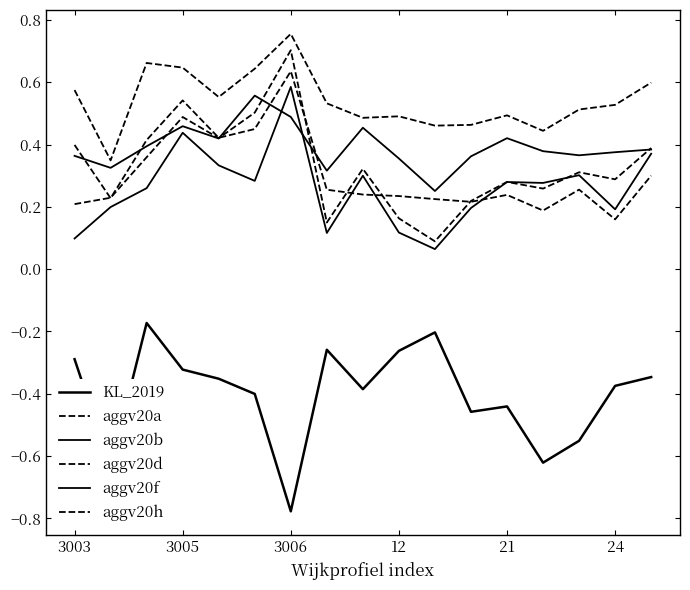

Which category has the lowest value in the aggv20a series?

10